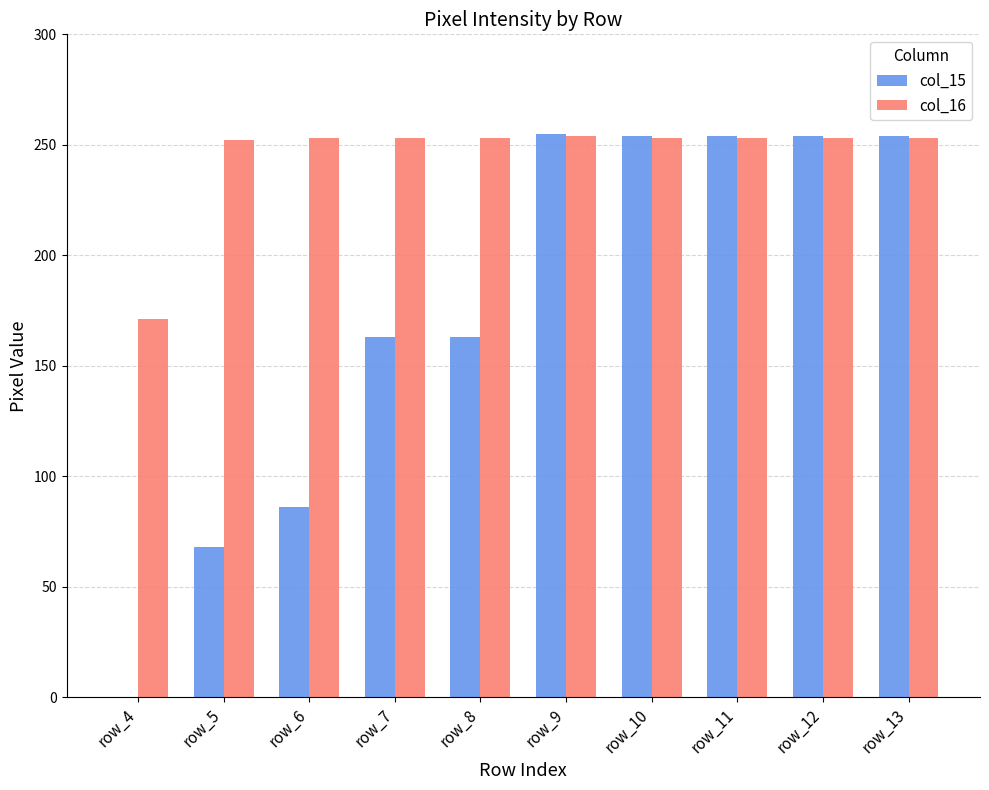

How many groups of bars are there?

10